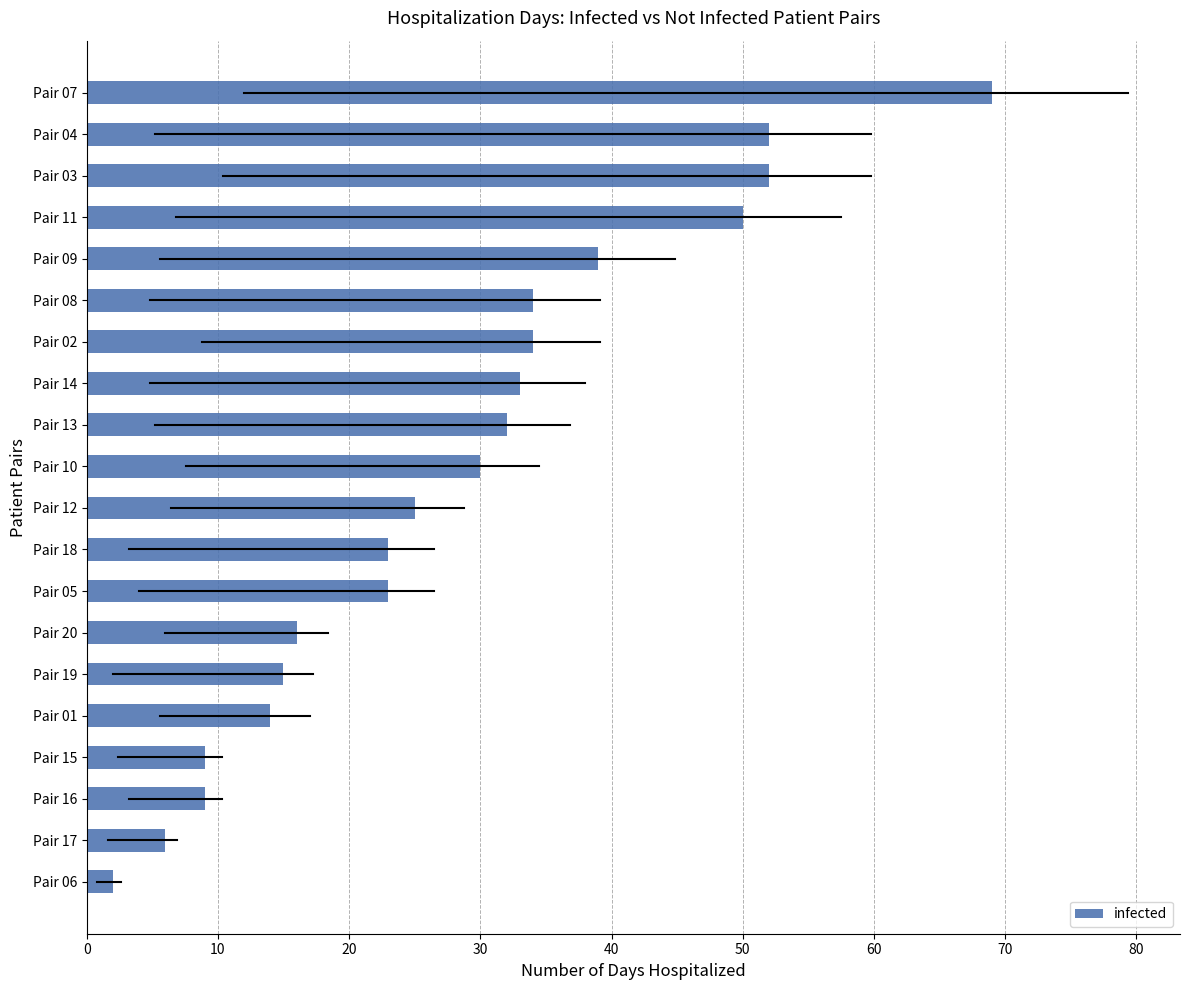

Between Pair 20 and Pair 06, which is larger?

Pair 20